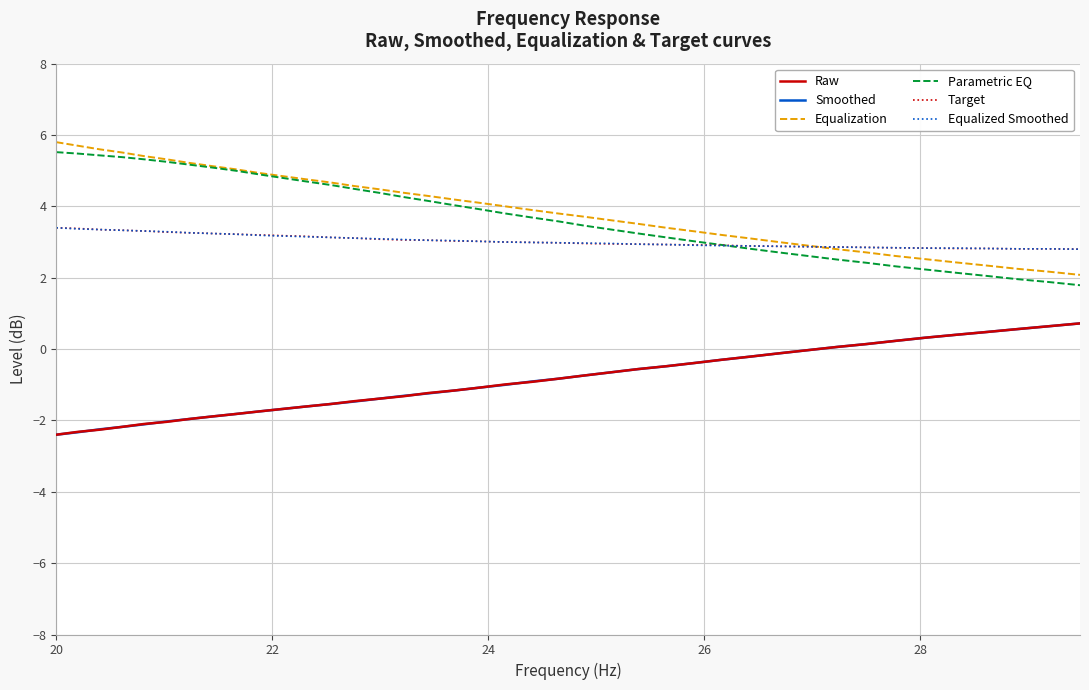

Which series has the widest spread of values?

Parametric EQ